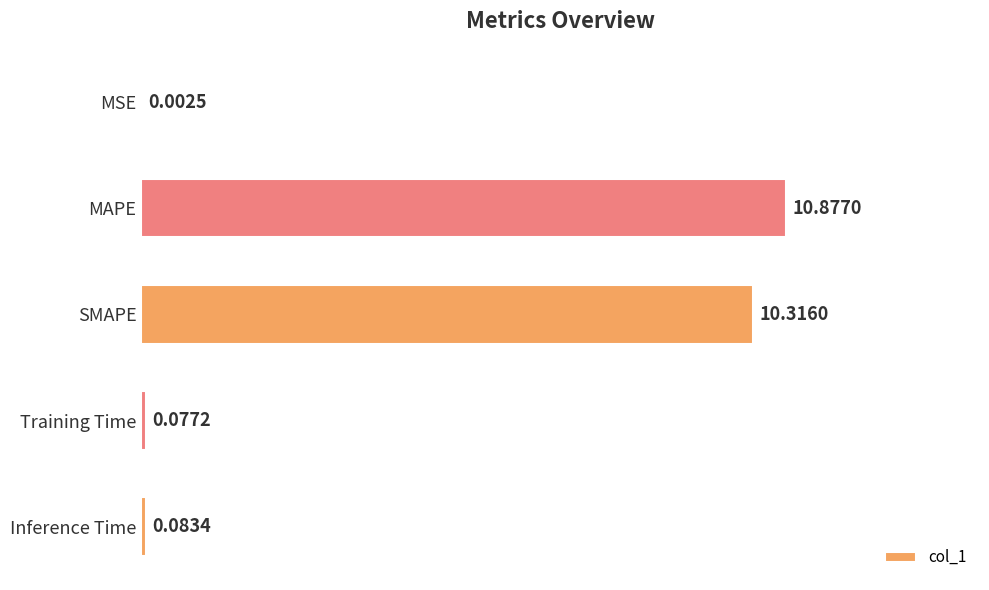

At which label is the value closest to 5?

Inference Time